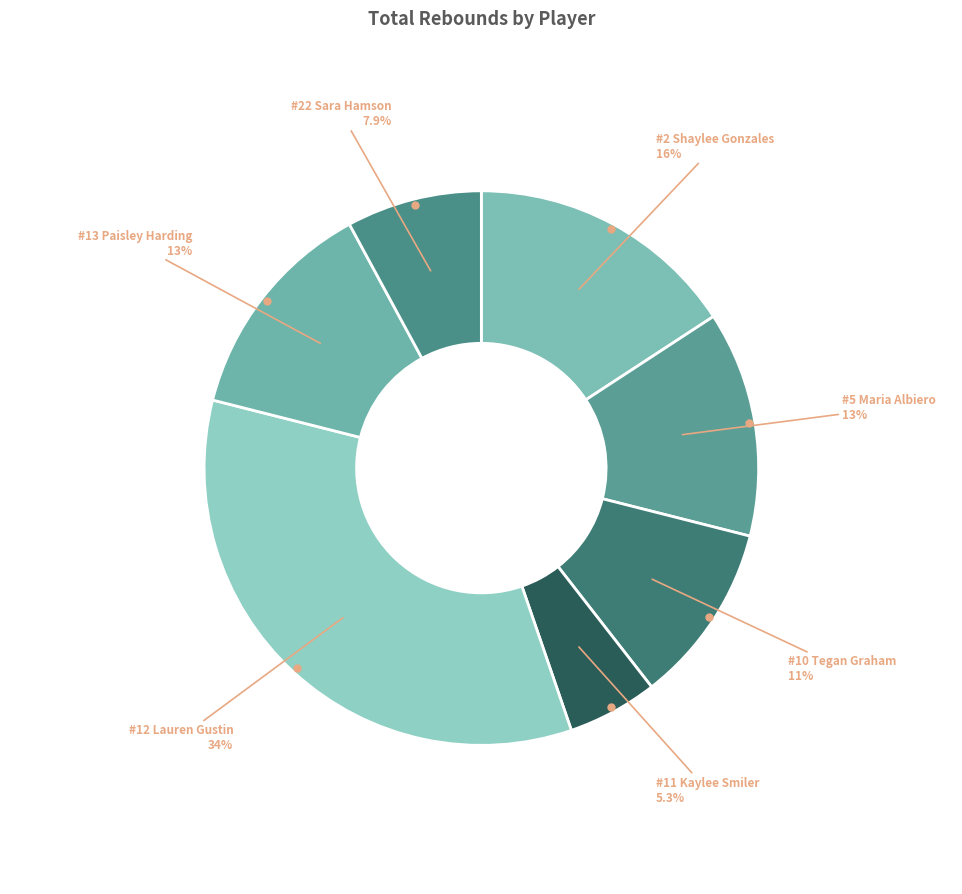

Which category has the smallest portion of the pie?

#11 Kaylee Smiler